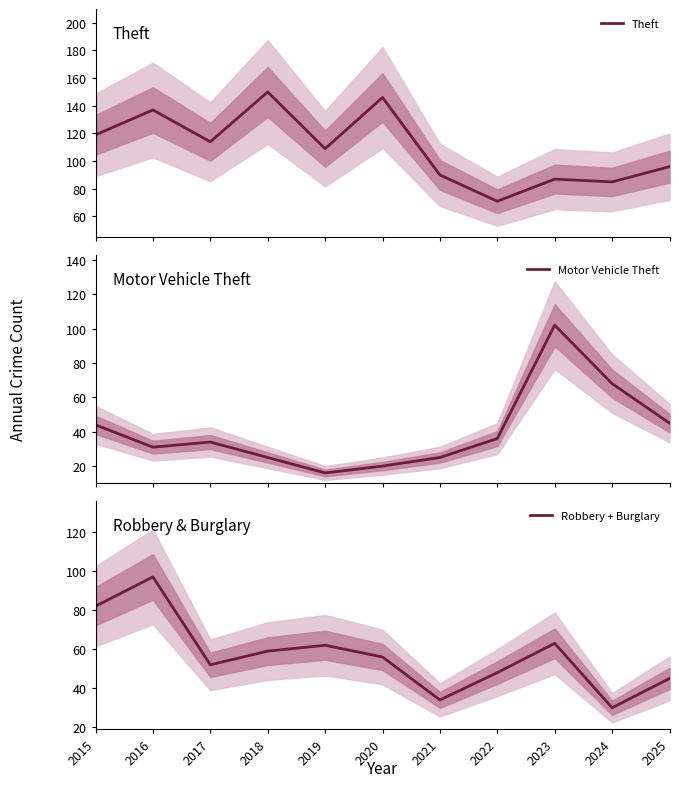

How many lines are shown in the chart?

3